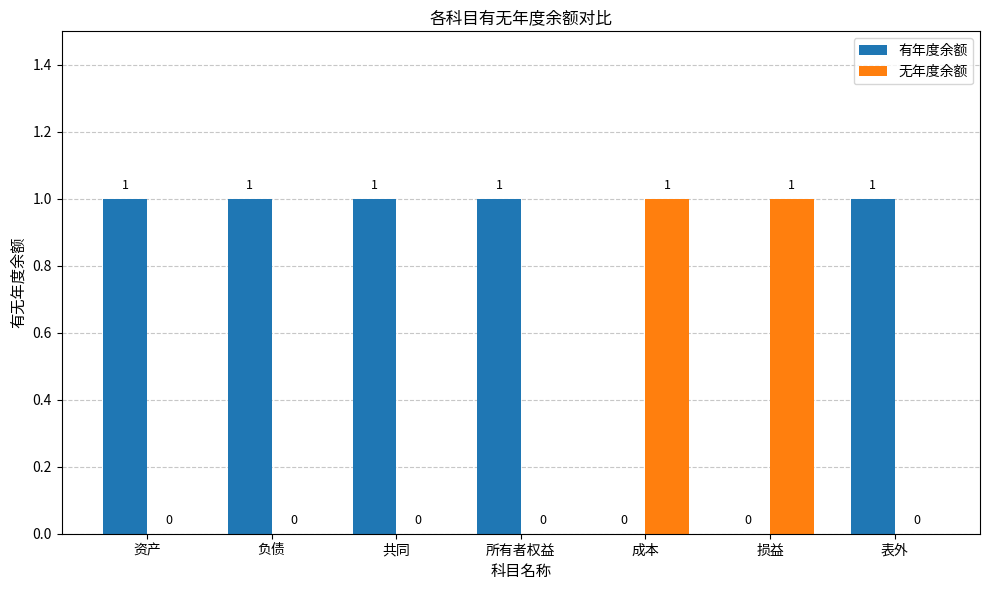

How many data points does each series have?

7